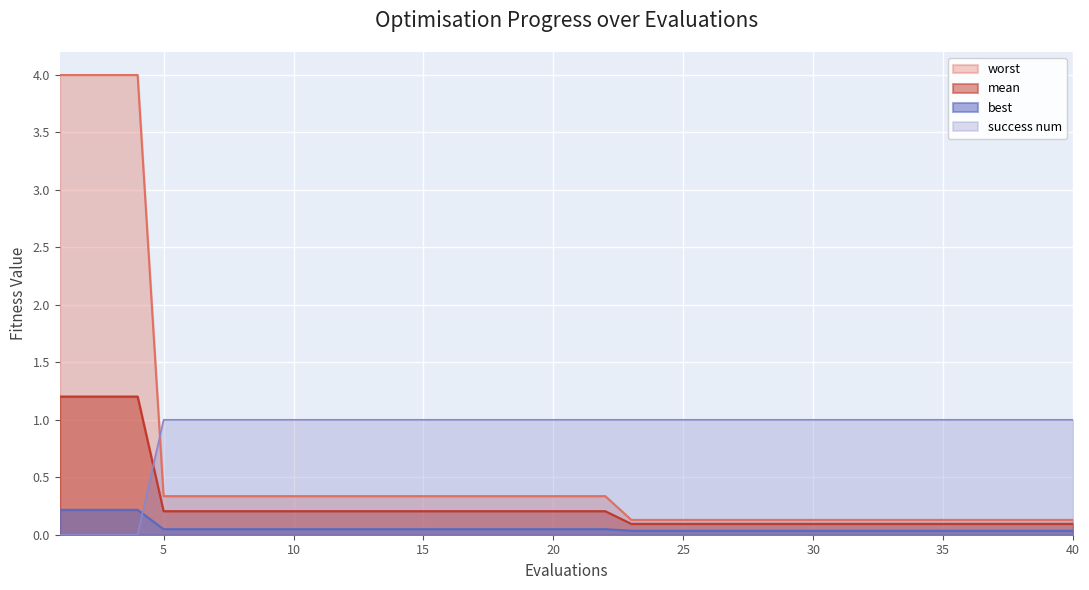

How many intersections are there between worst and success num?

1